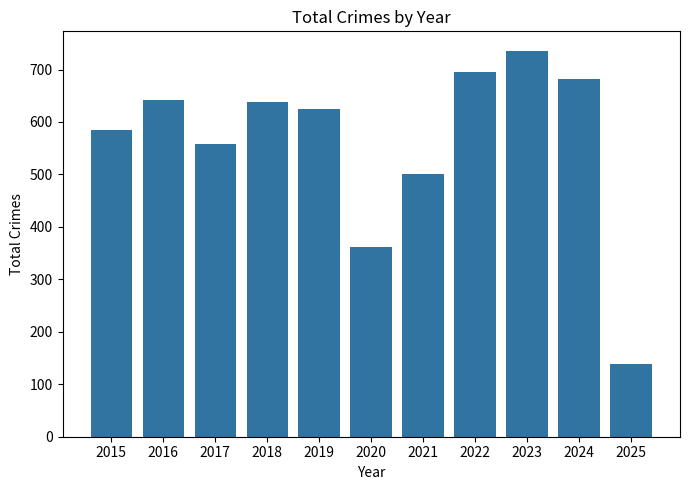

Does the chart contain any negative values?

No